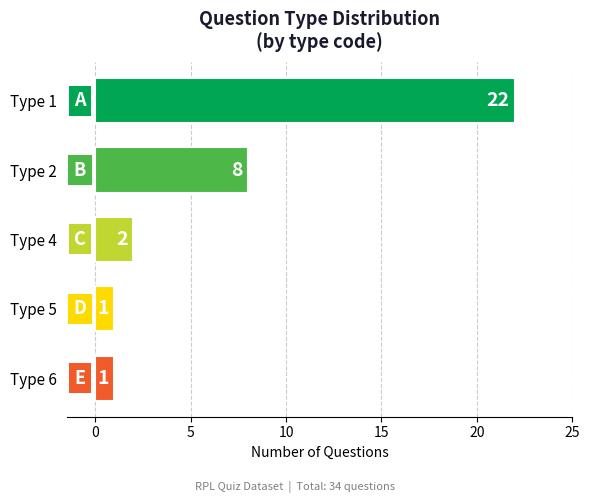

Which category has the highest value across all series?

Type 1